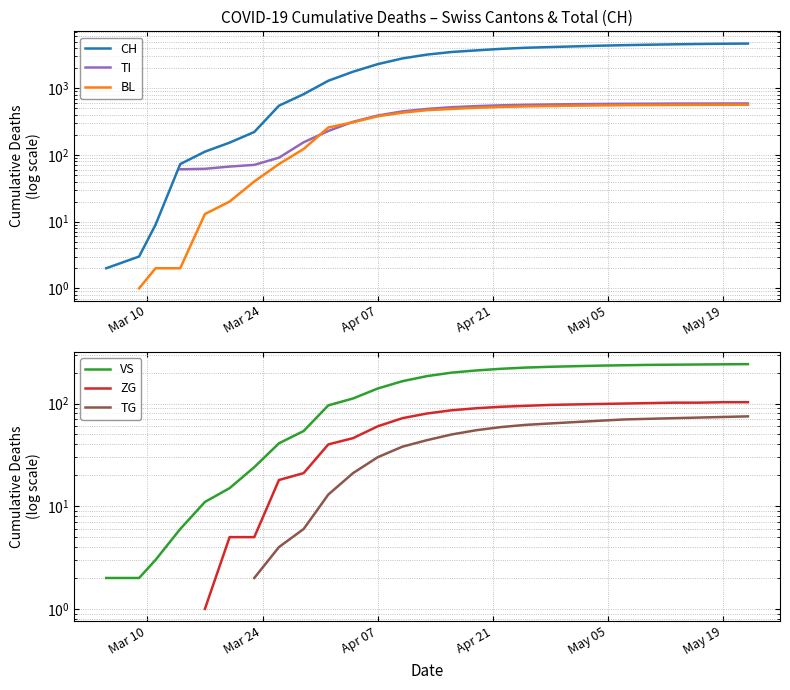

How many lines are shown in the chart?

6